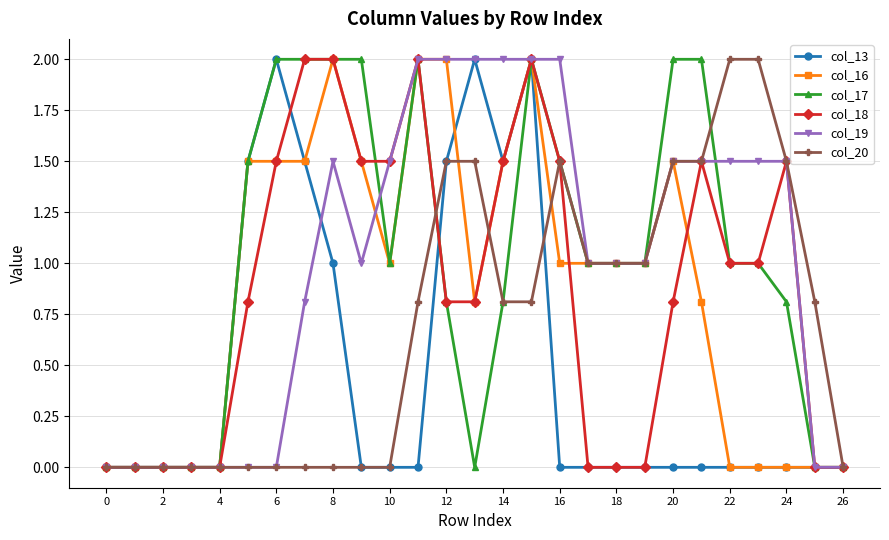

What is the value of the col_13 point at the 6th from the left?

1.5